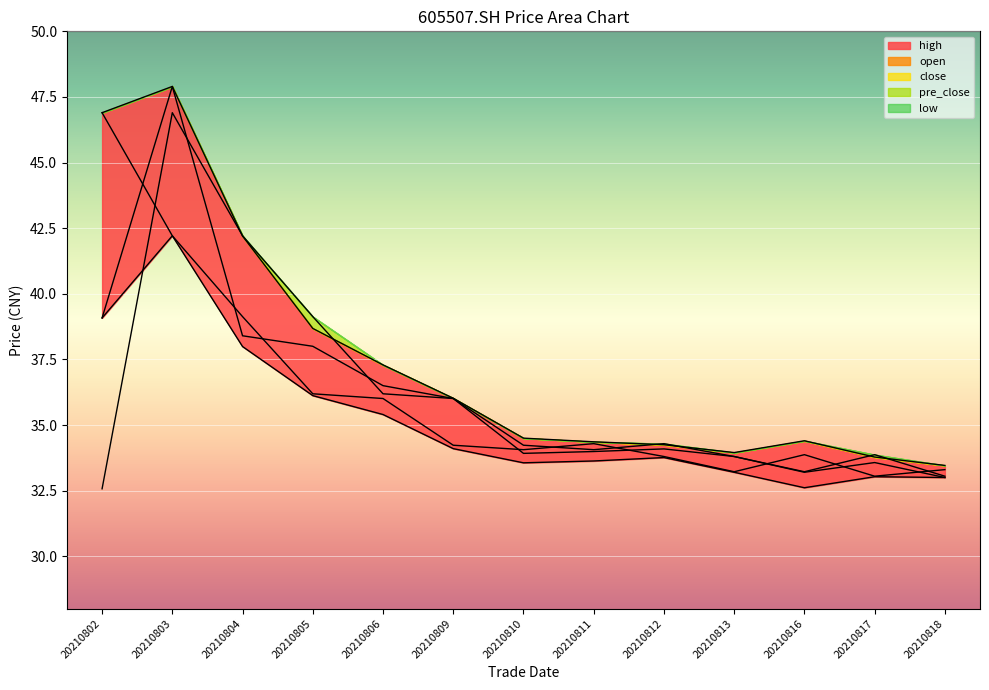

List the labels in order of pre_close value, smallest first.

20210802, 20210818, 20210816, 20210813, 20210817, 20210811, 20210810, 20210812, 20210809, 20210806, 20210805, 20210804, 20210803